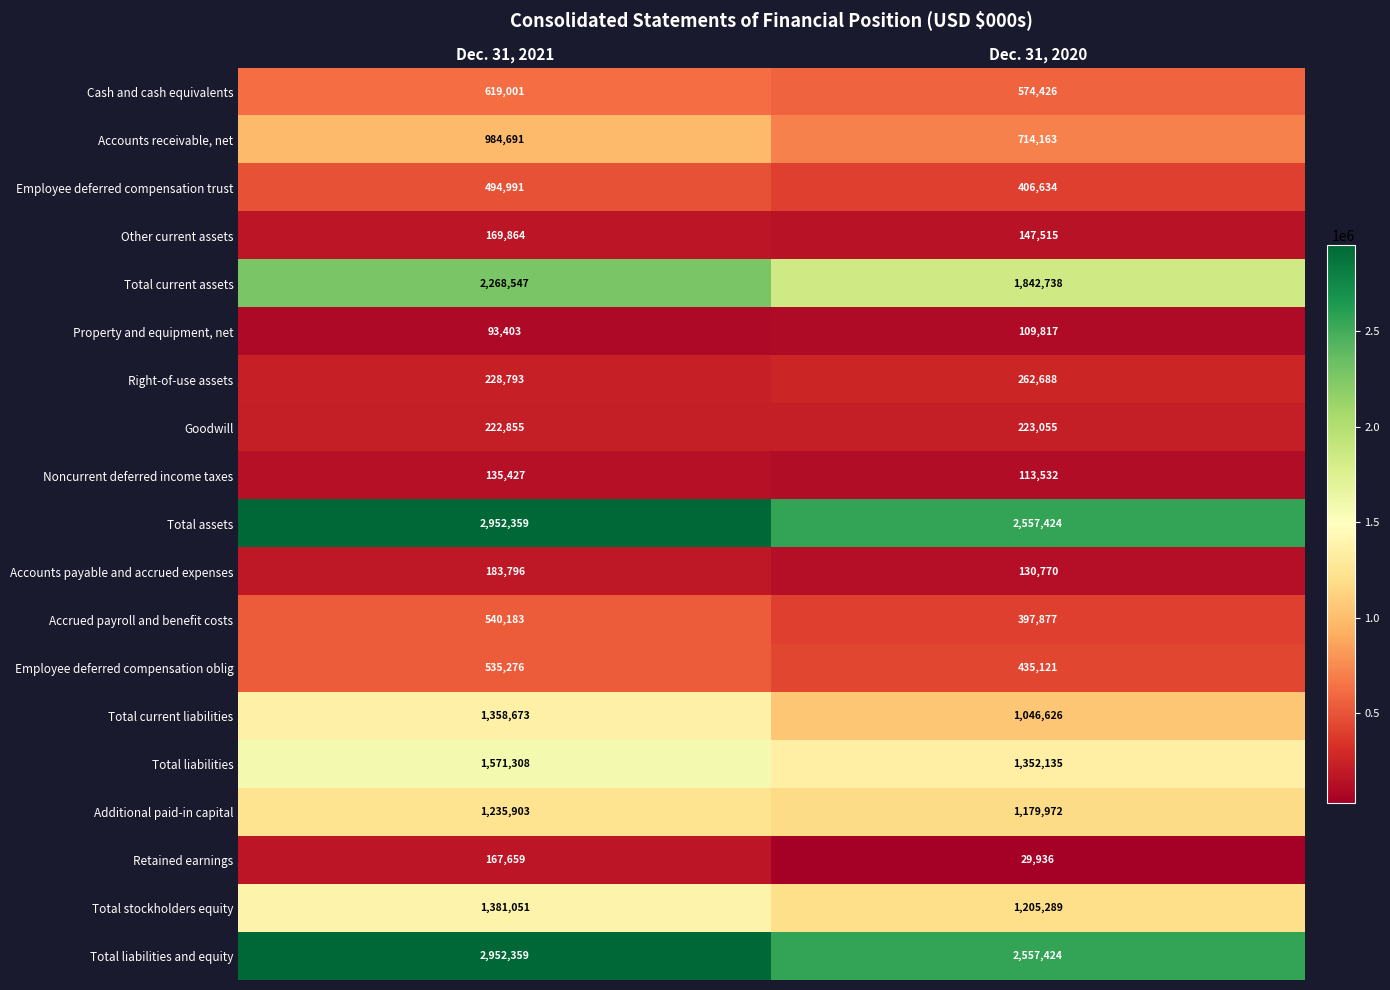

Which label corresponds to the largest value in the chart?

Dec. 31, 2021